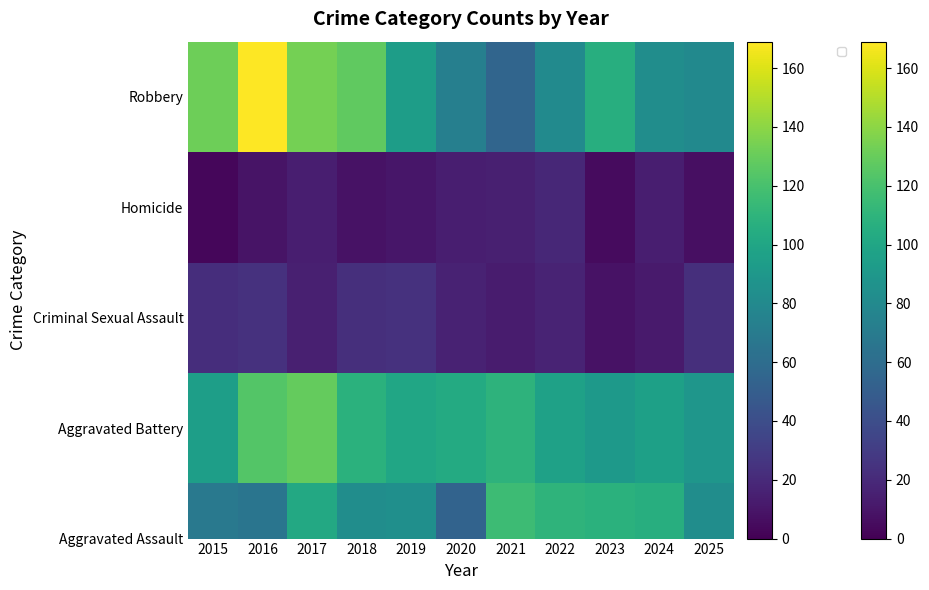

True or false: the data shows 51 at 2019.

False